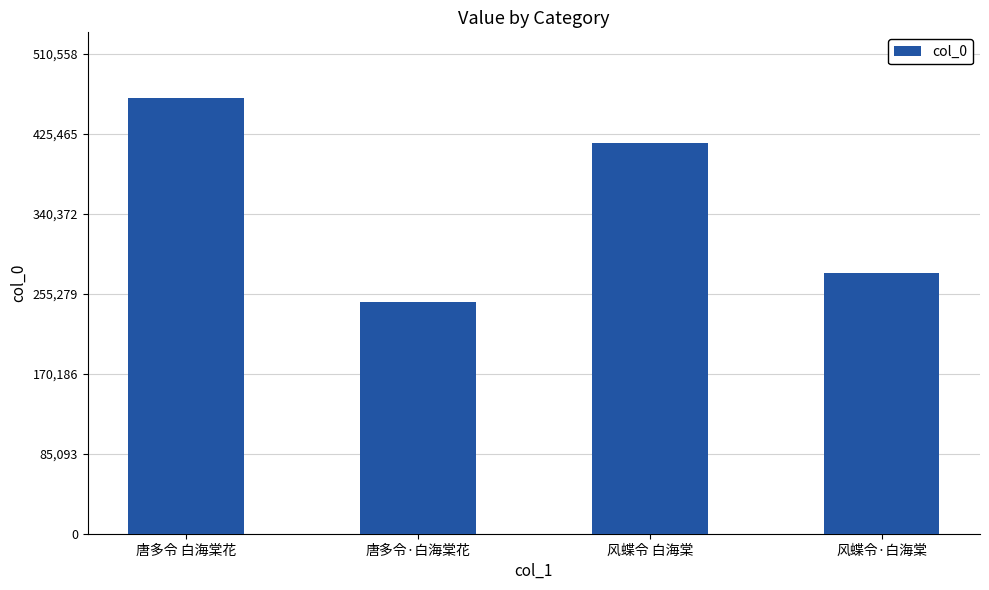

Rank the categories by value from lowest to highest.

唐多令·白海棠花, 风蝶令·白海棠, 风蝶令 白海棠, 唐多令 白海棠花